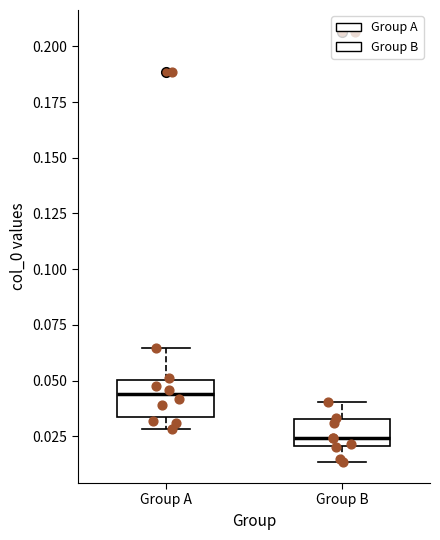

Reading left to right, read every box against the y-axis: the position of its median line, the range the box covers, and the ends of its whiskers. The values are not printed on the chart, so give them approximately, as read against the axis.

Group A: median 0.045, box 0.035 to 0.050, whiskers 0.030 to 0.065
Group B: median 0.025, box 0.020 to 0.035, whiskers 0.015 to 0.040